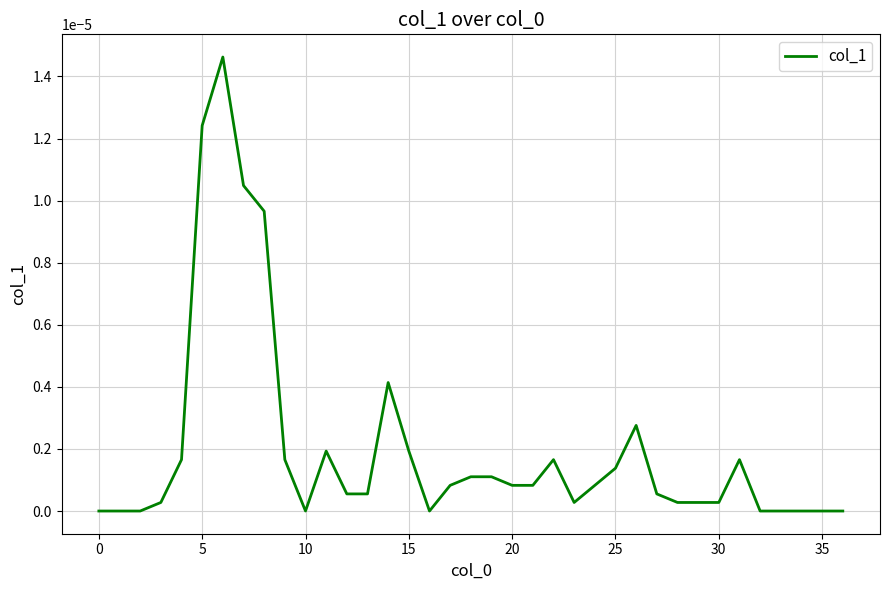

How many categories are shown in the chart?

37